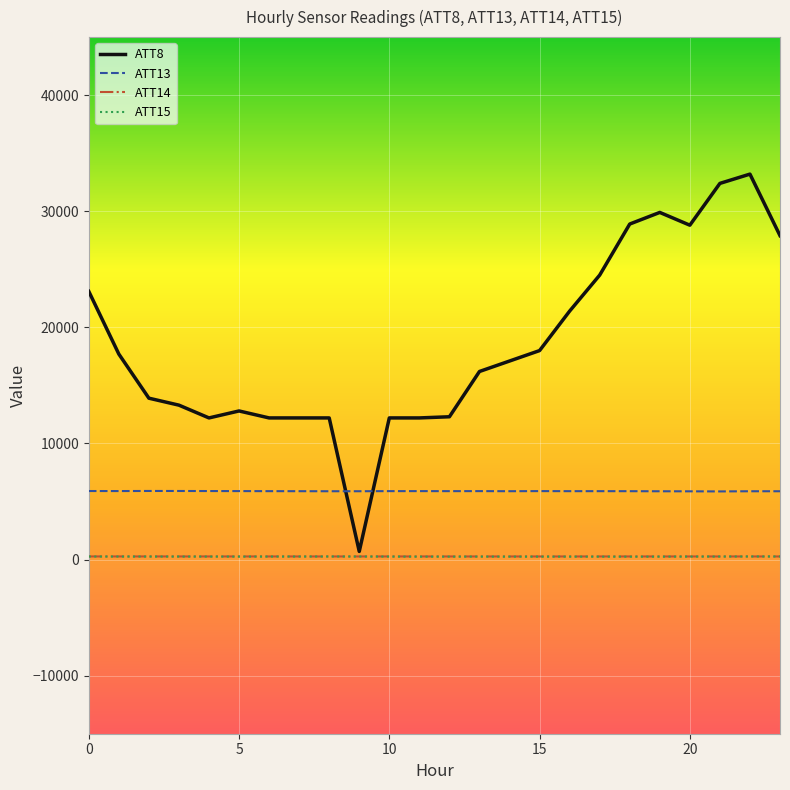

Which series has the largest range (max minus min)?

ATT8